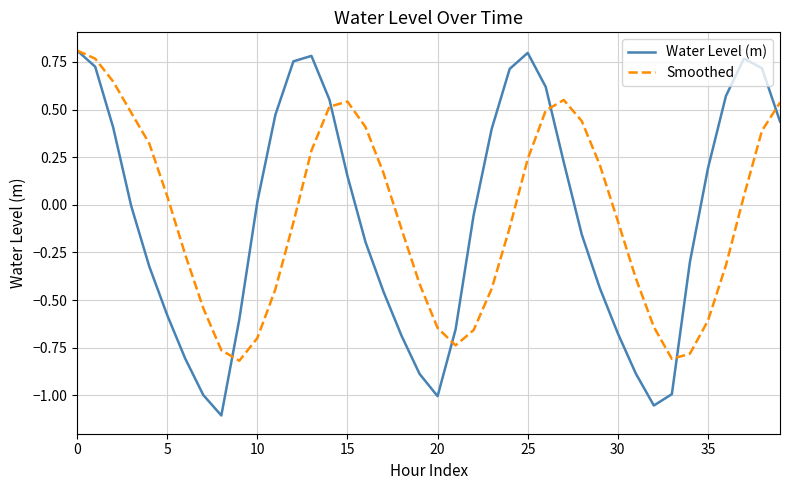

What is the sum of all Smoothed values?

-2.5